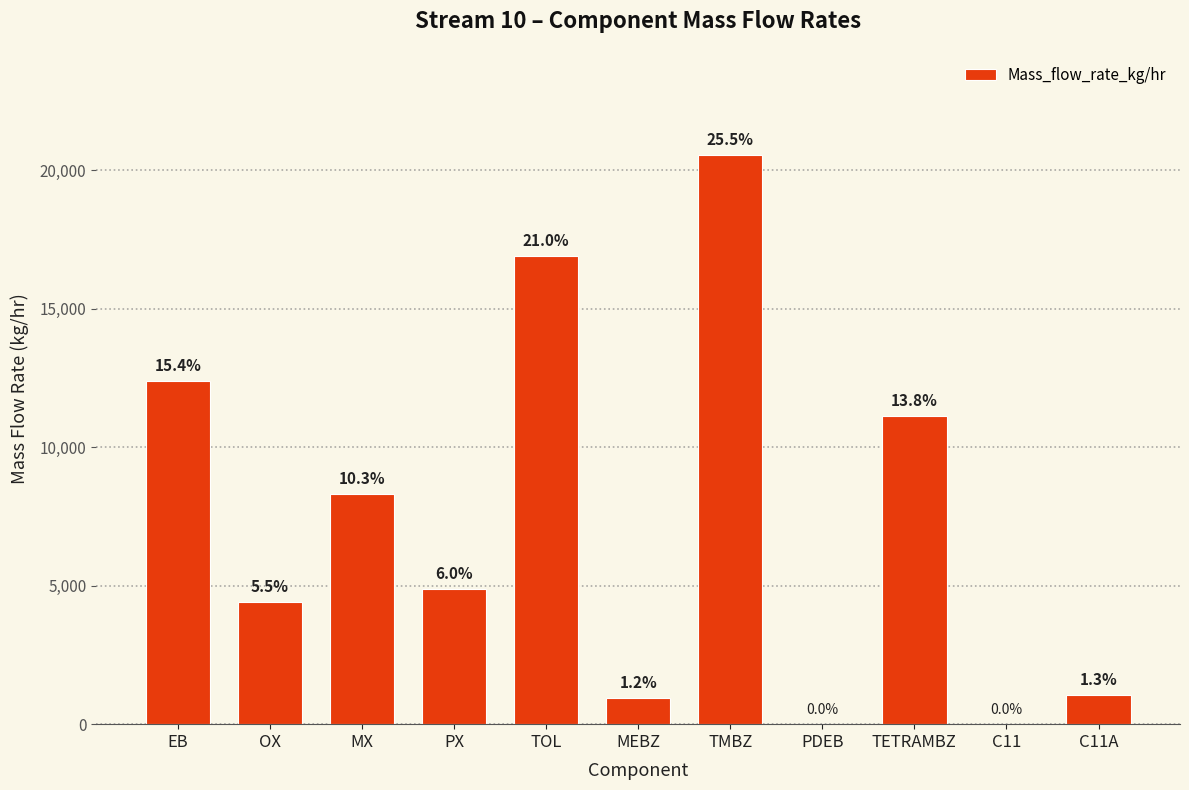

What is the difference between the values at PX and EB?

7520.0